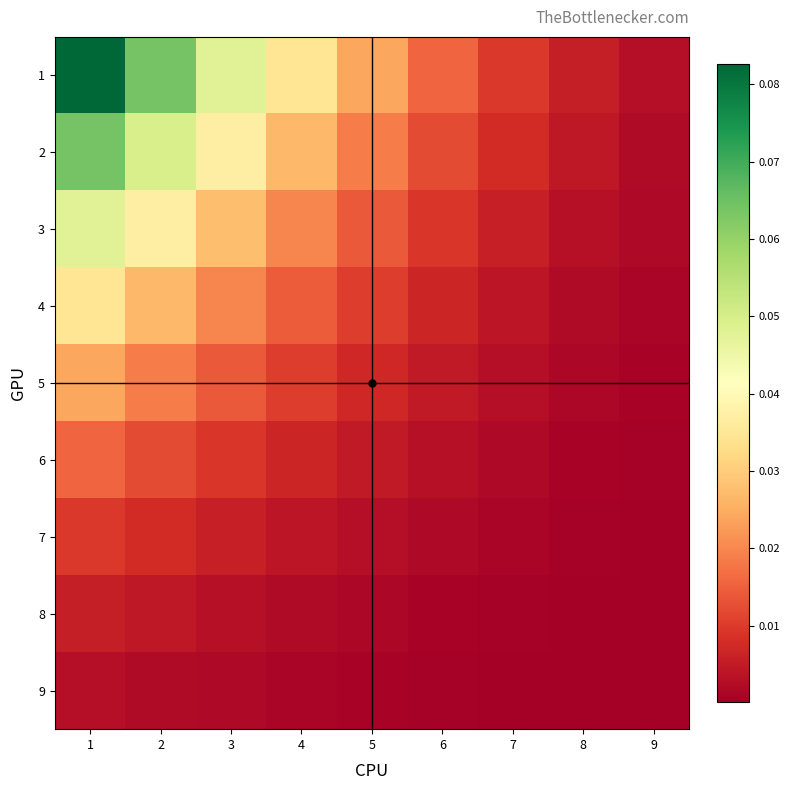

What is the greatest value displayed?

0.1